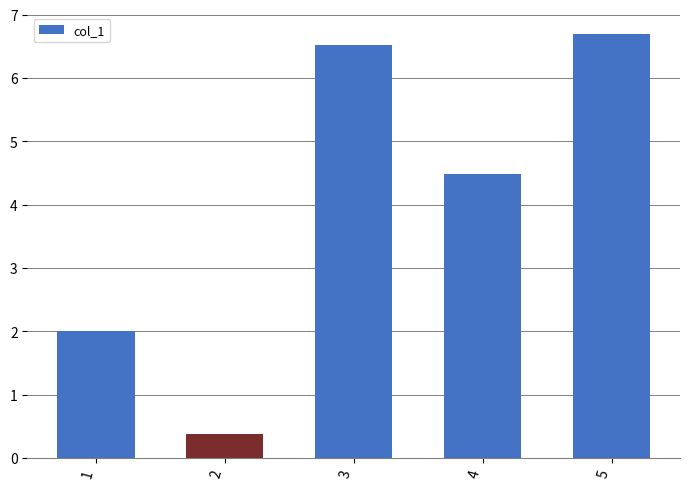

What is the change in value from 1 to 3?

+4.5